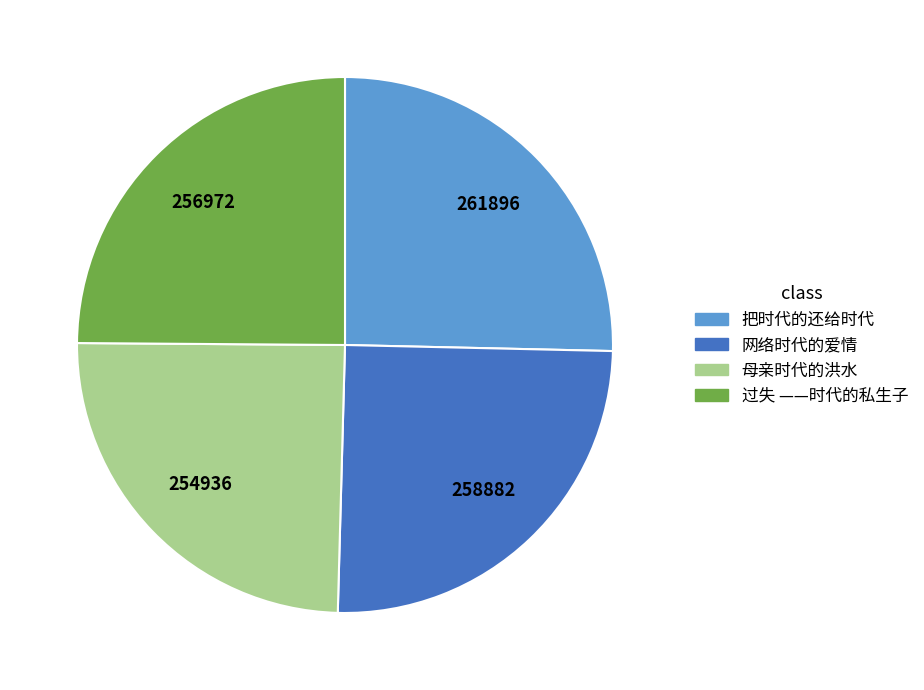

The 把时代的还给时代 slice represents 35% of the pie. True or false?

False